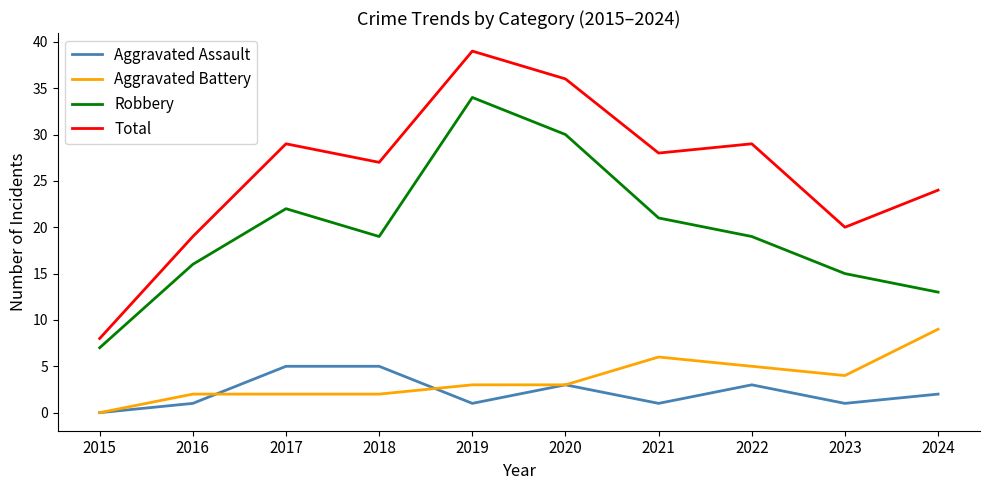

Count the number of categories in the chart.

10